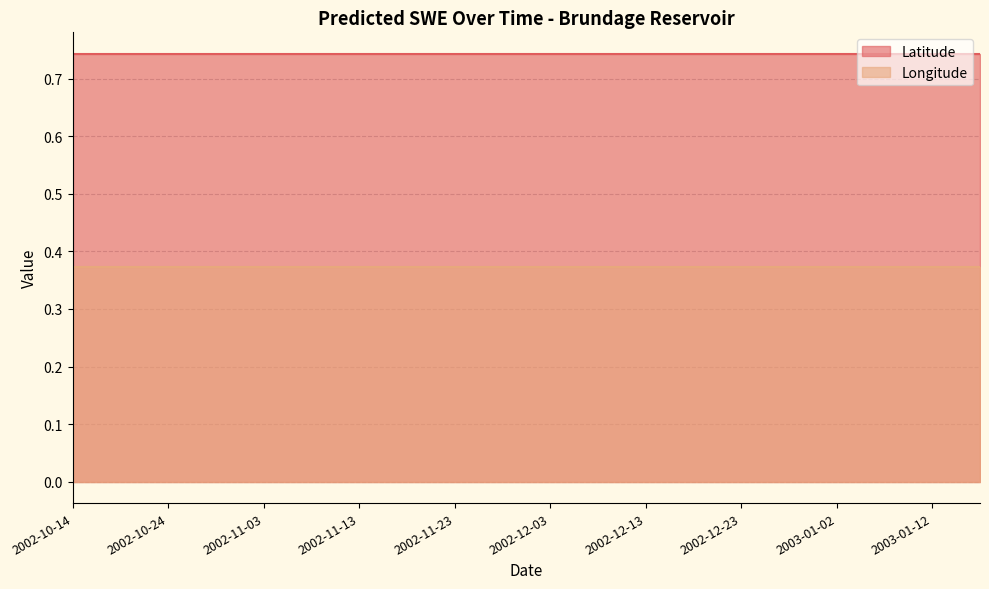

What are all the series names shown in the legend?

Latitude, Longitude